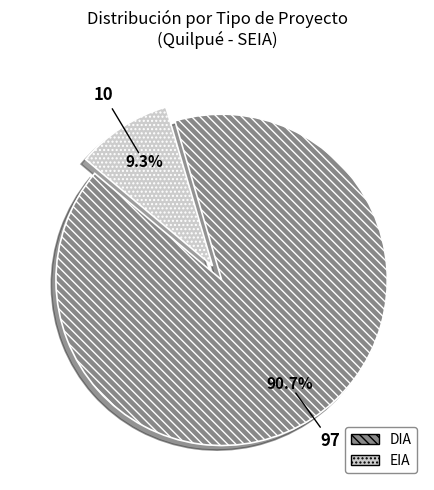

The EIA slice represents 9% of the pie. True or false?

True